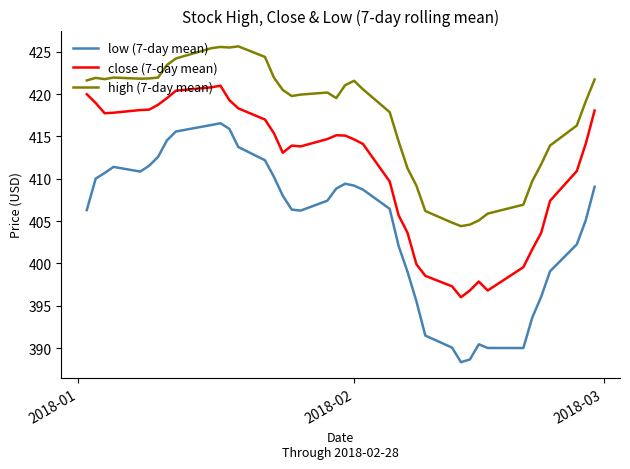

Rank the series by their maximum value, from highest to lowest.

high (7-day mean), close (7-day mean), low (7-day mean)